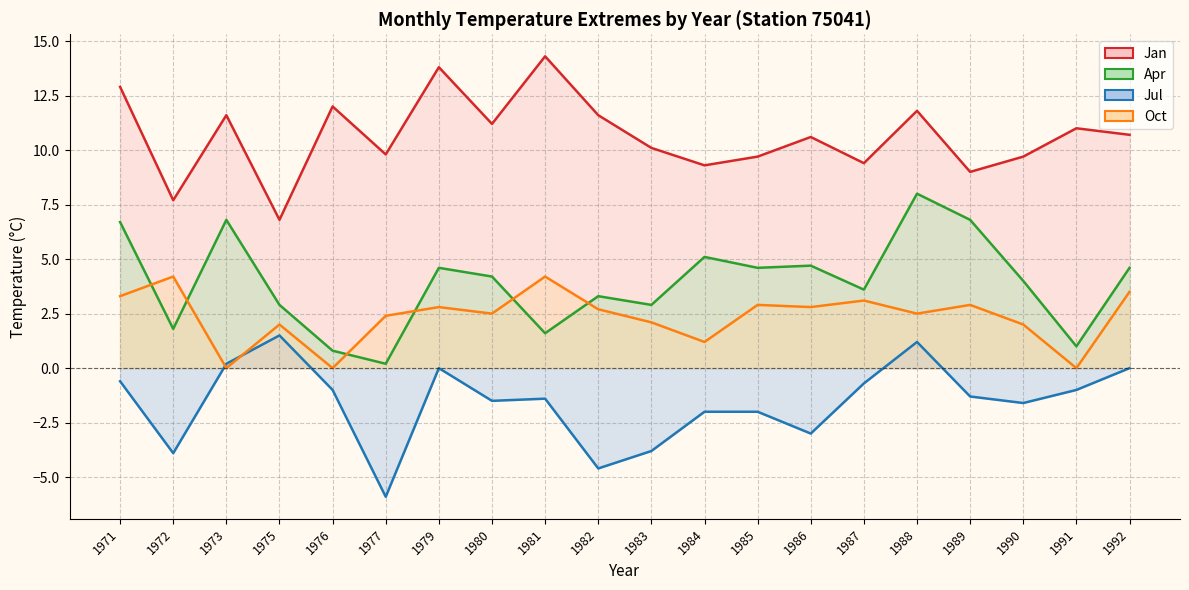

Does the chart display data point markers on the line(s)?

No